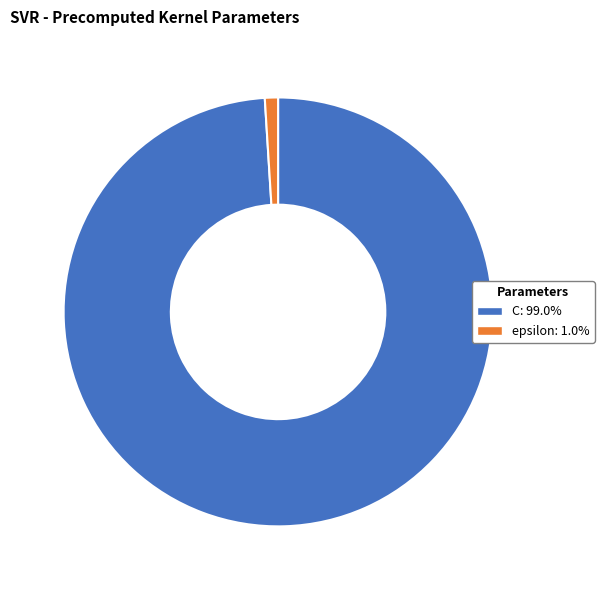

The epsilon slice represents 12% of the pie. True or false?

False